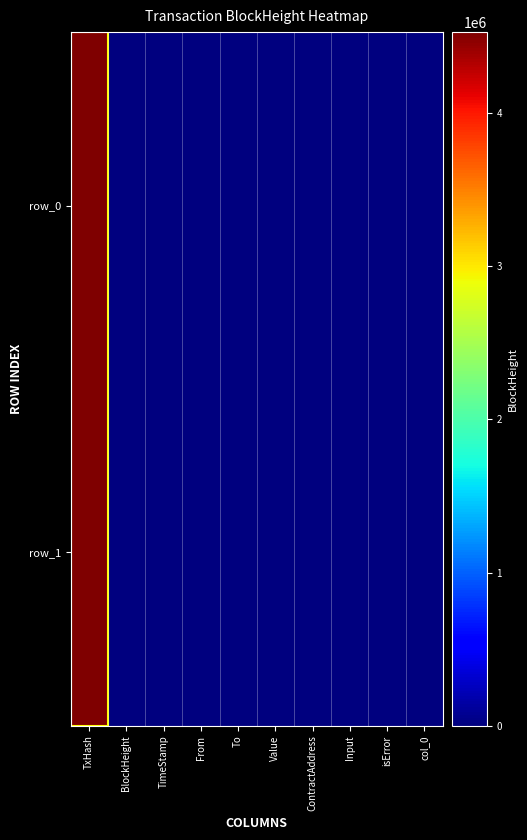

Where is row_0 nearest to the value 2263004?

TxHash